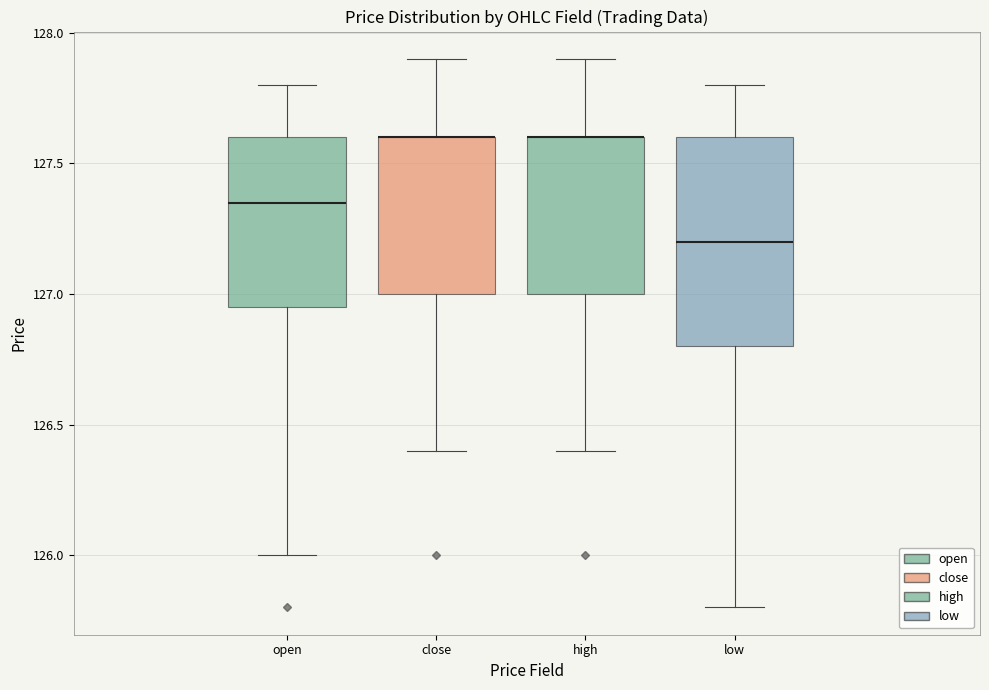

Where does the upper whisker of the box for high end on the y-axis? The values are not printed on the chart, so give them approximately, as read against the axis.

127.90